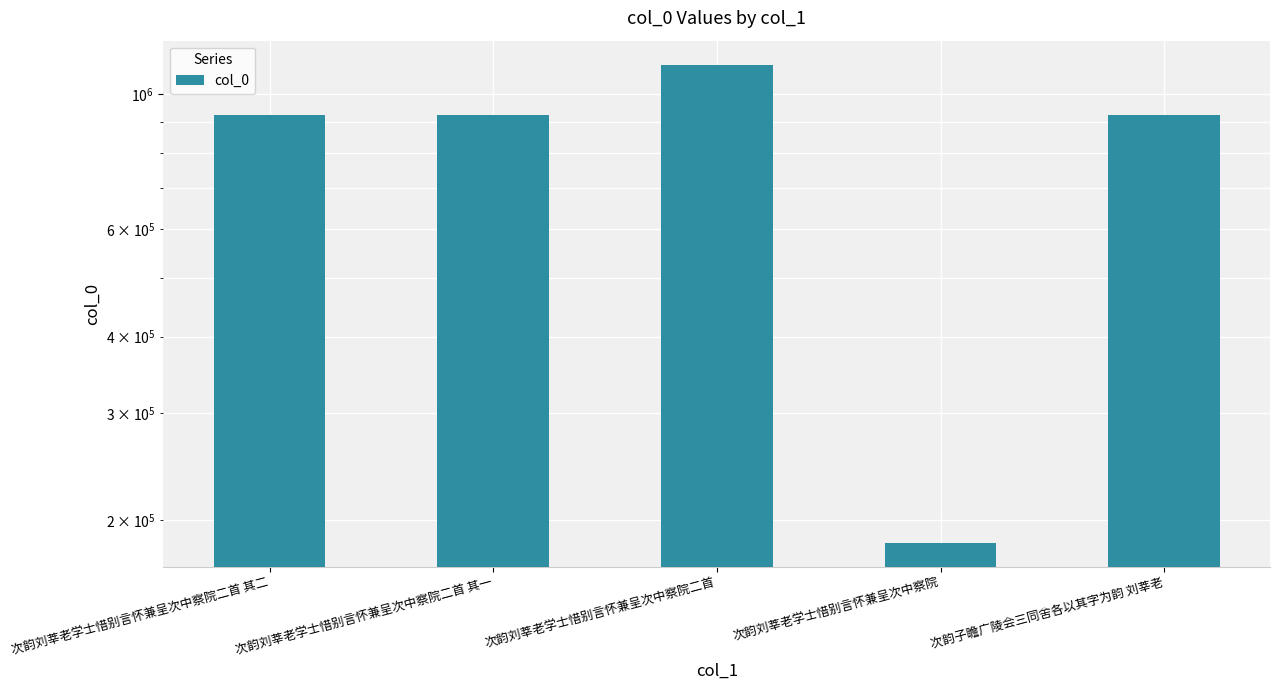

What is the difference between the maximum and second lowest values?

193874